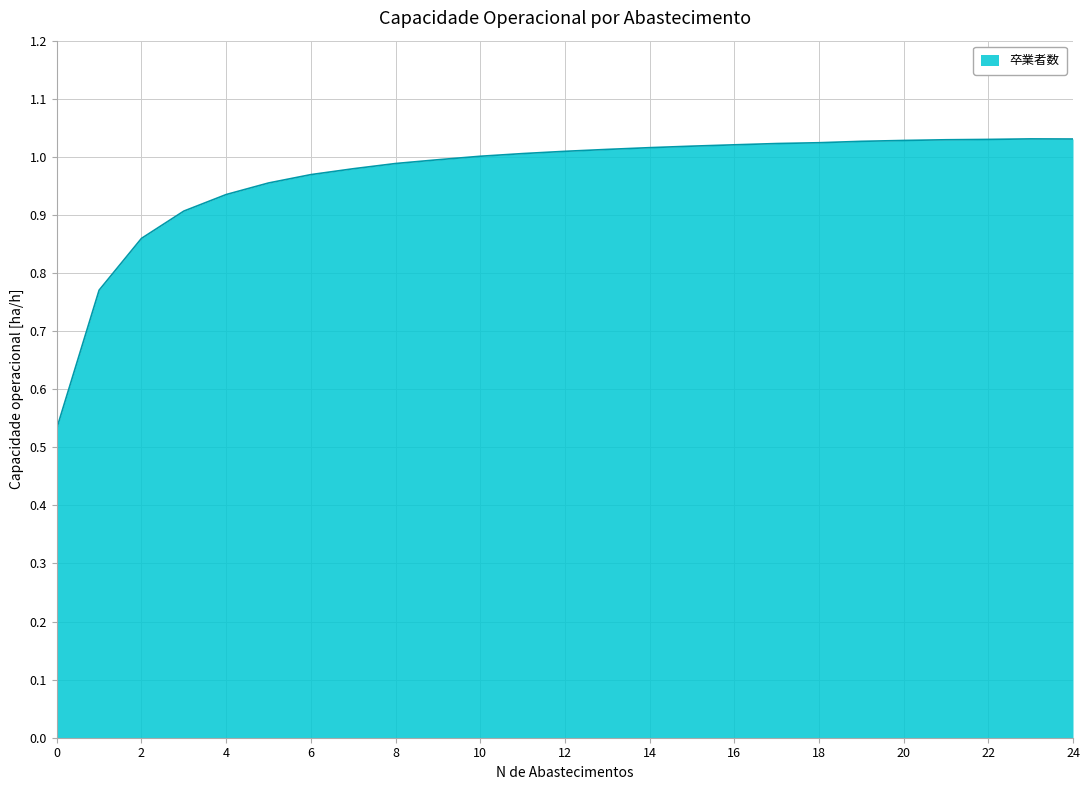

True or false: the data has more than 2 interior local peaks.

False